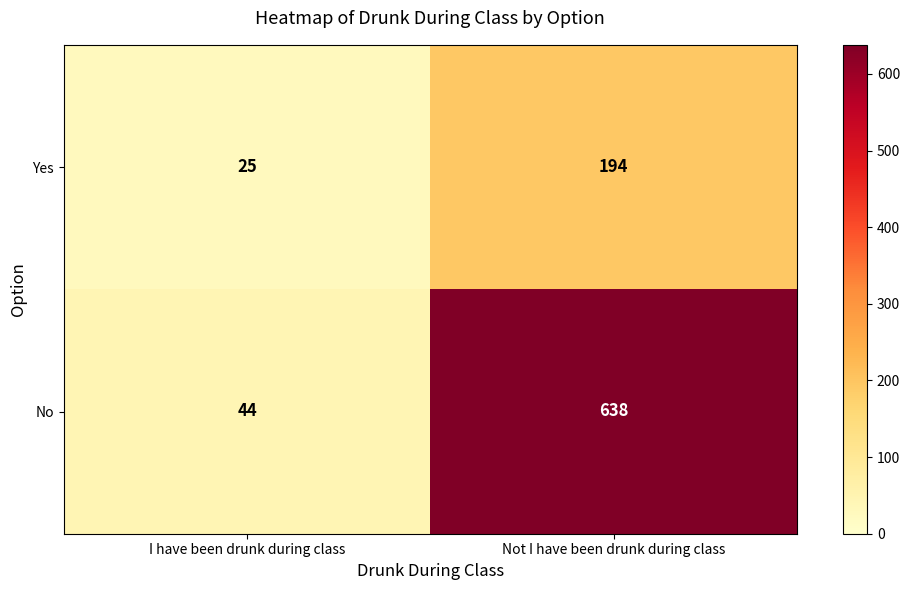

The Yes series shows 25 at I have been drunk during class. True or false?

True